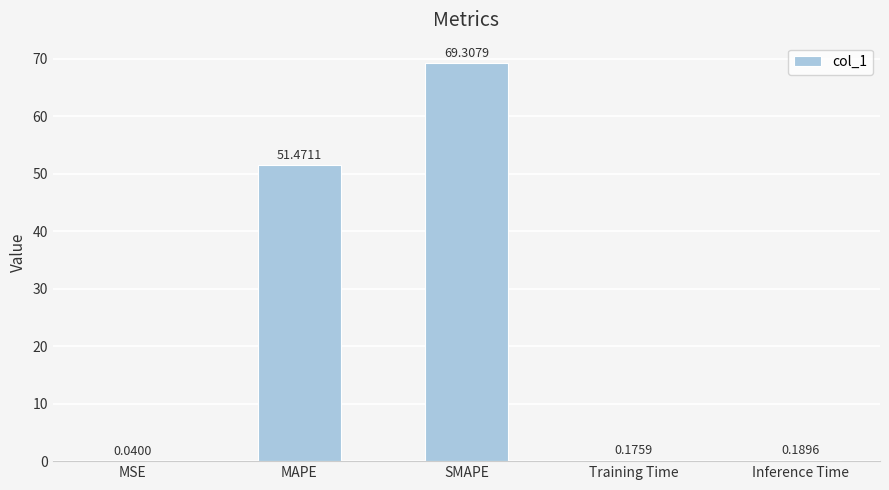

Between MSE and Inference Time, which is larger?

Inference Time